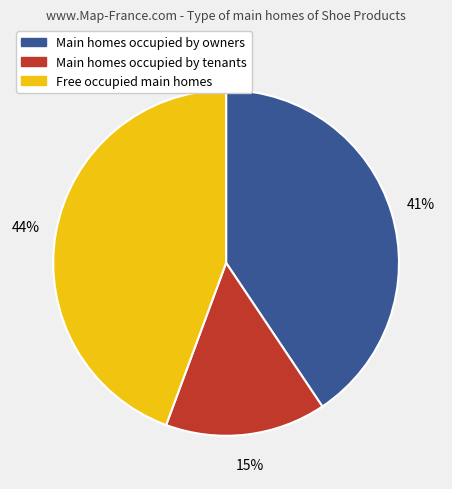

How many slices are in this pie chart?

3